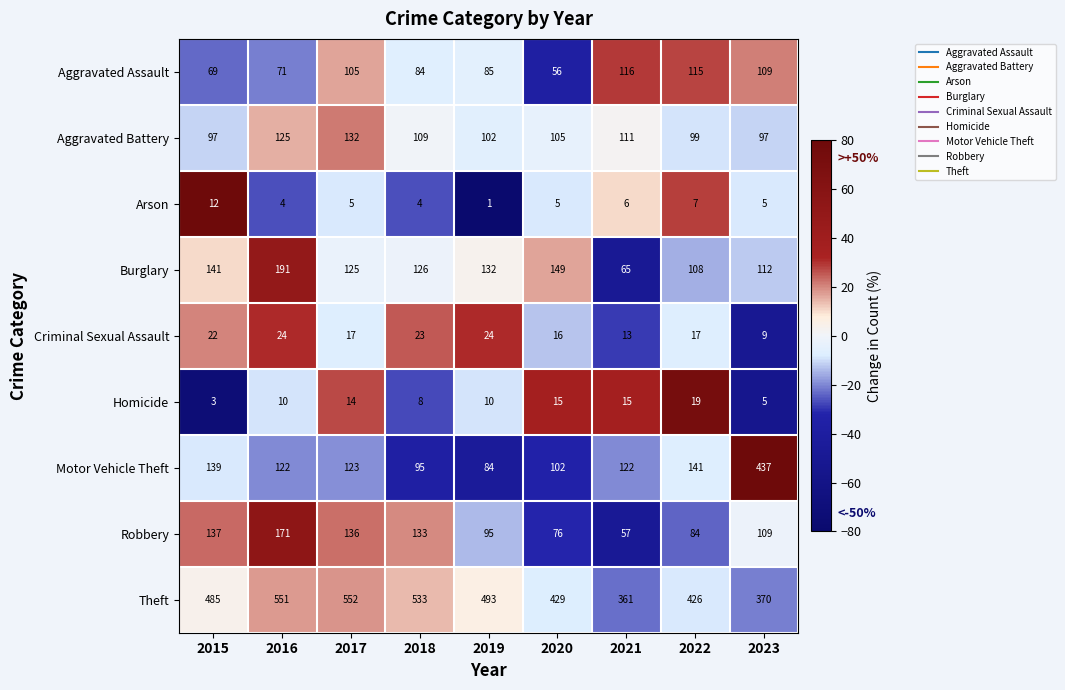

The Criminal Sexual Assault series shows 23 at 2018. True or false?

True